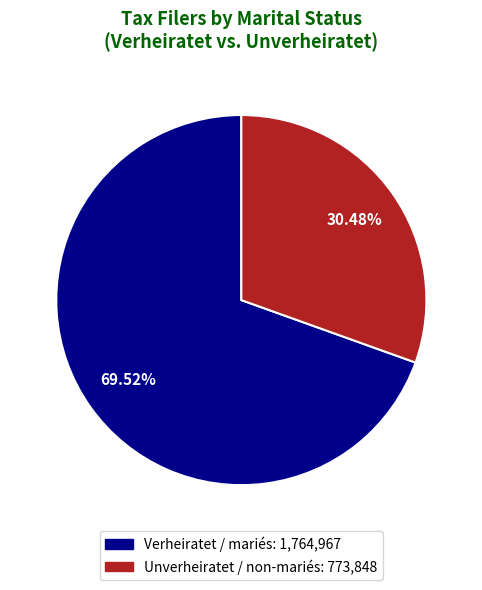

What percentage is the Unverheiratet / non-mariés slice, to the nearest percent?

30%